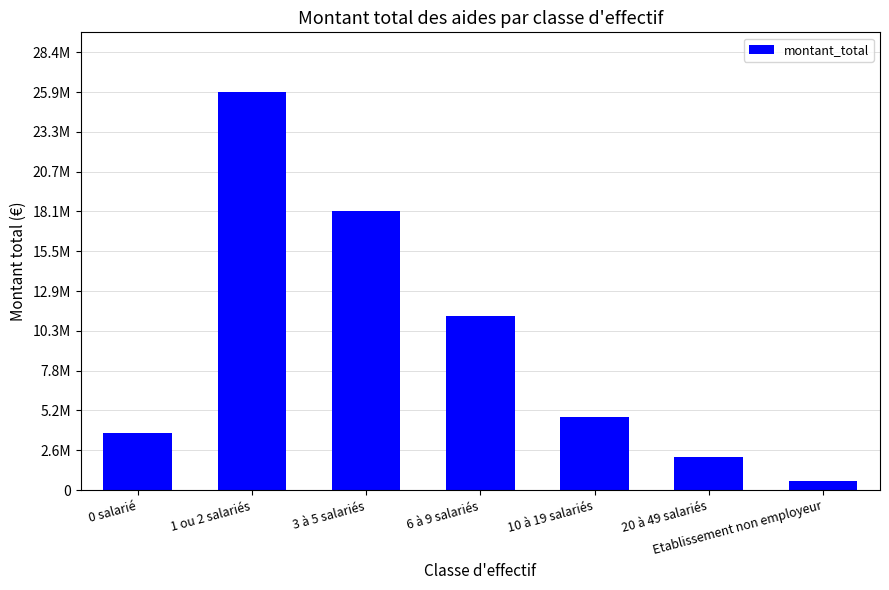

What is the value of the 3rd bar from the left?

18110739.1